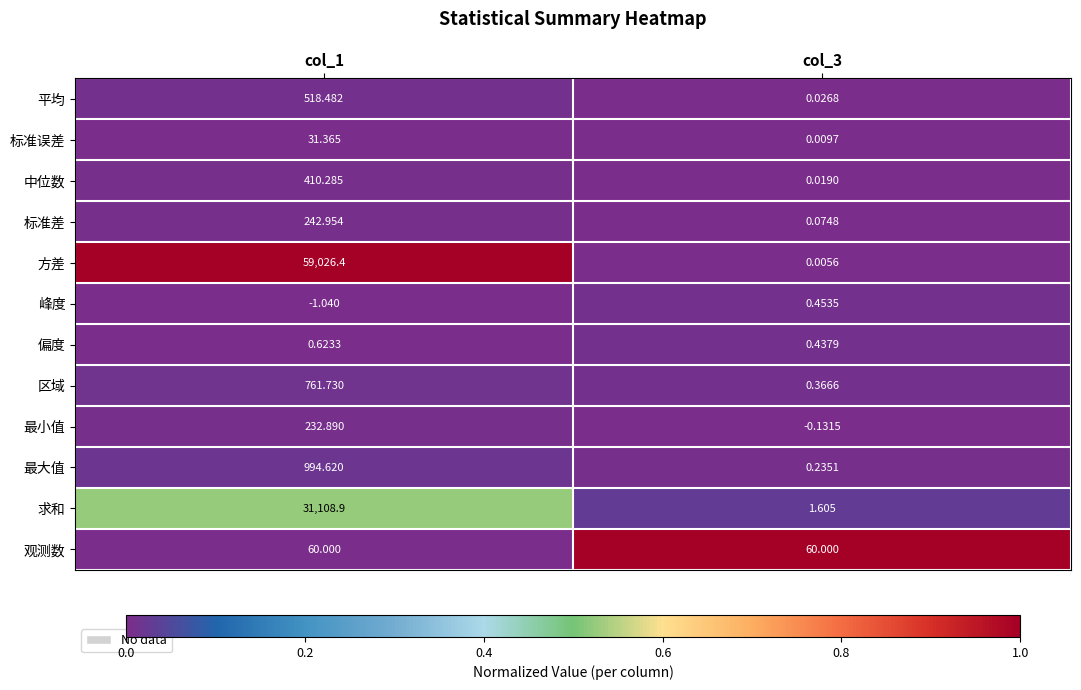

At which category is the sum across all series the highest?

col_1